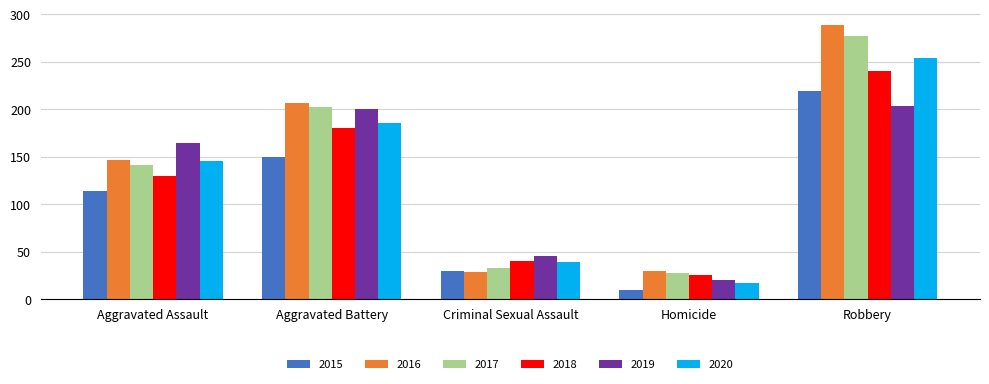

What position from the left is Aggravated Assault?

1